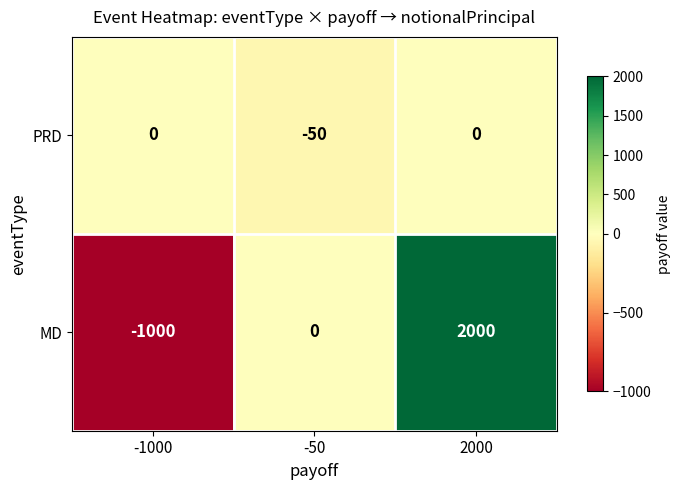

What is the sum of all MD values?

1000